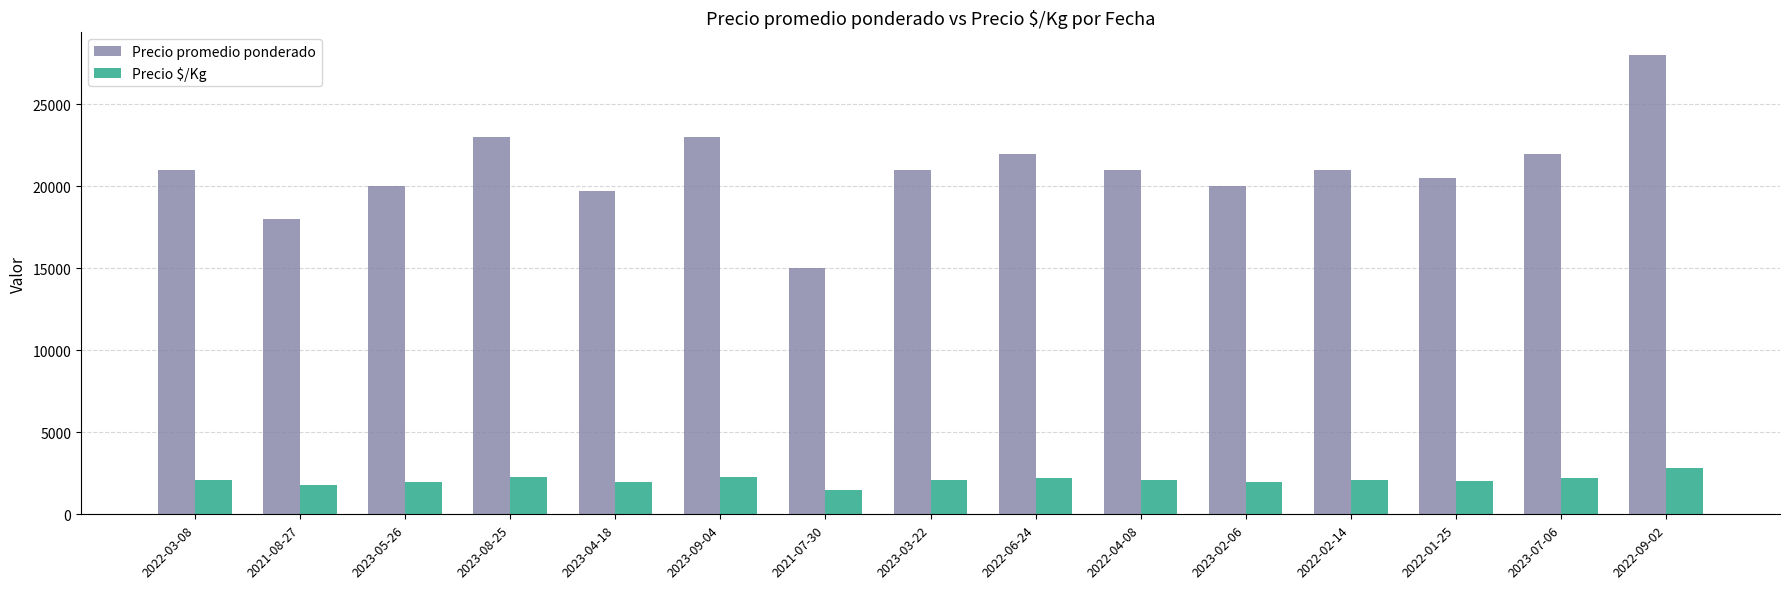

What is the value of the Precio $/Kg bar at the 12th from the left?

2100